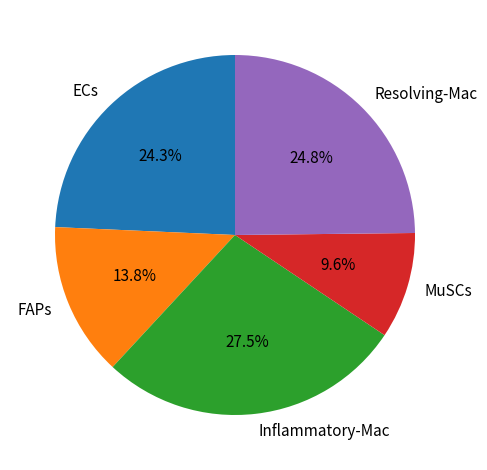

The FAPs slice represents 14% of the pie. True or false?

True